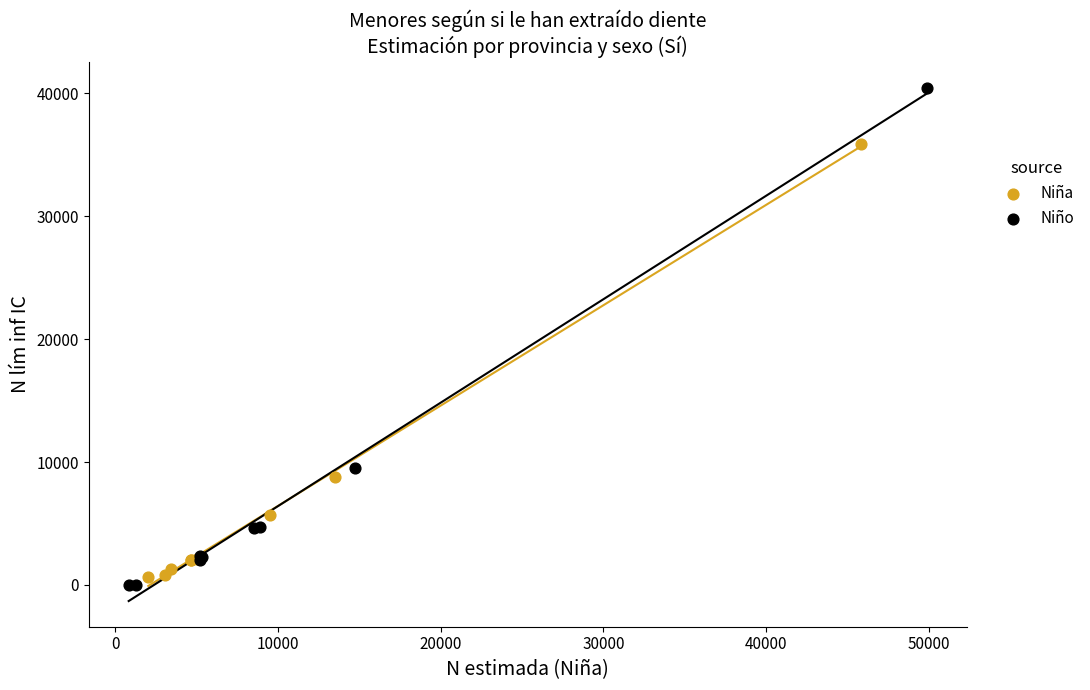

Which series contains the lowest Y value?

Niño